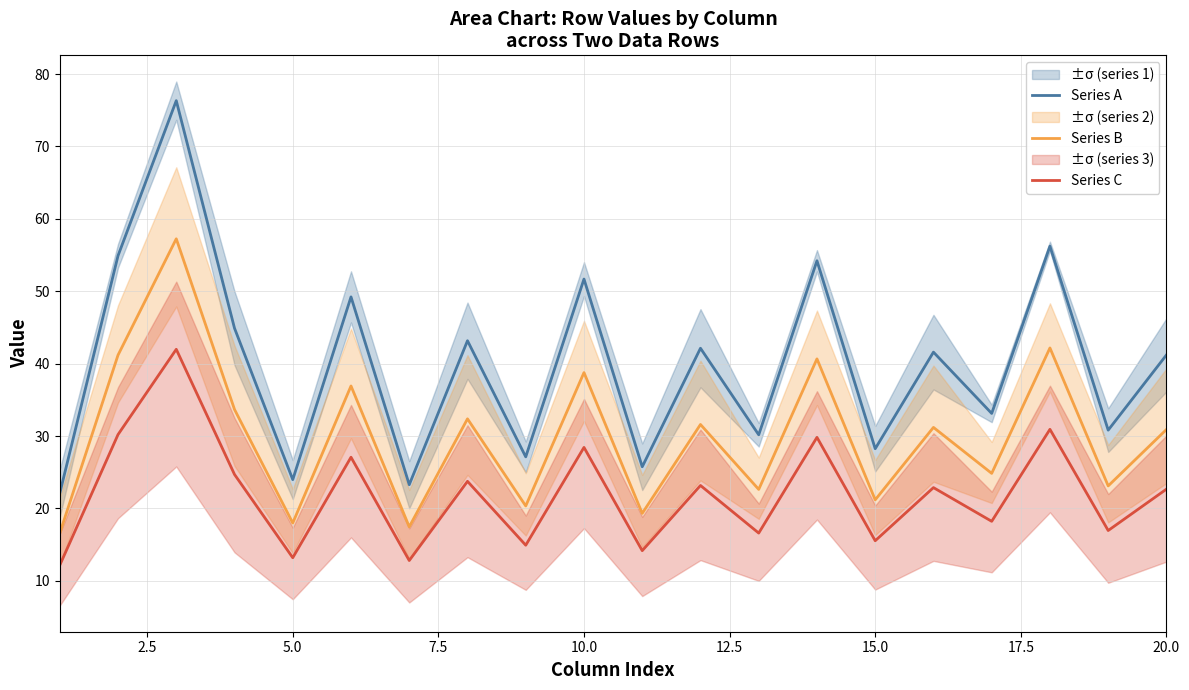

How many categories are shown in the chart?

20